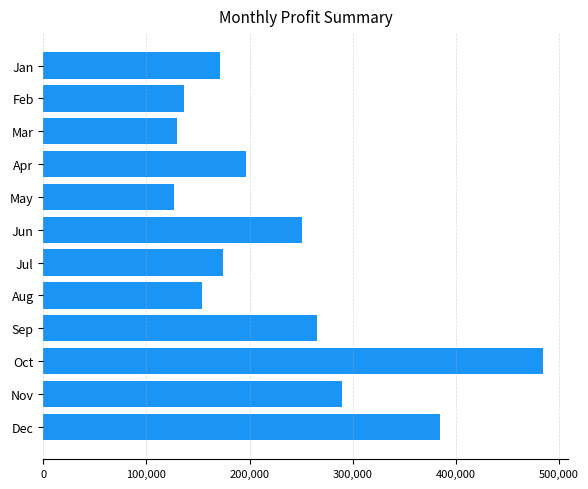

What is the value of the 9th bar from the top?

265778.1